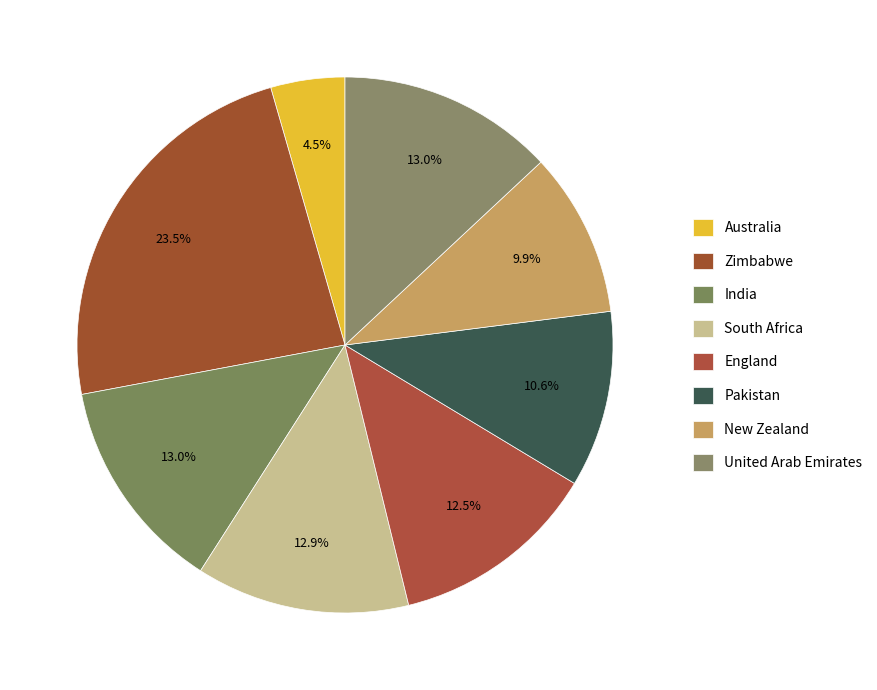

How many segments does this pie chart have?

8